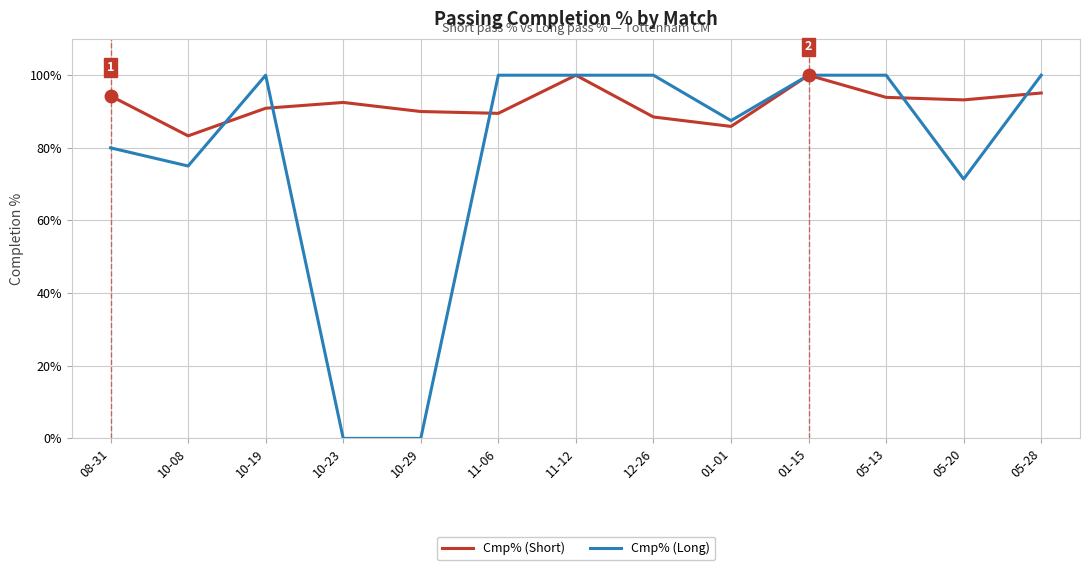

What is the approximate value of Cmp% (Long) at 10-19?

100.0